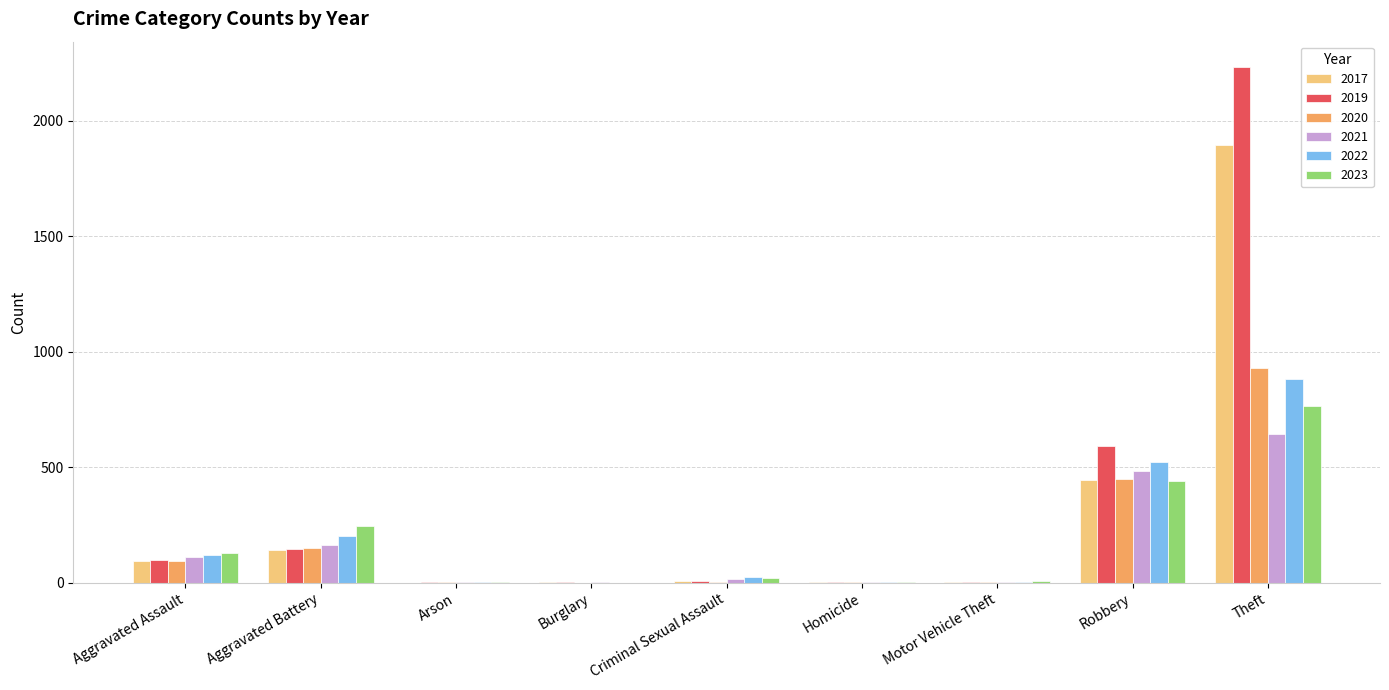

Are the bars horizontal?

No